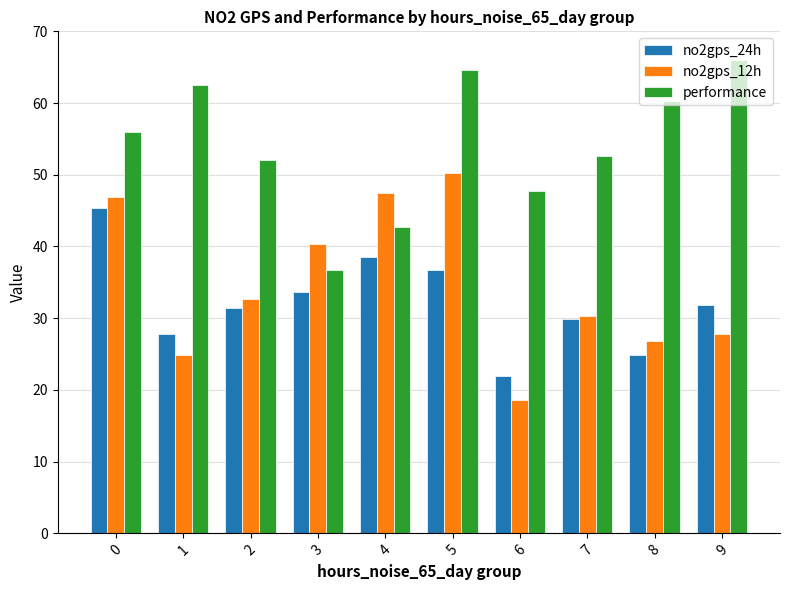

Which series has the largest total across all categories?

performance